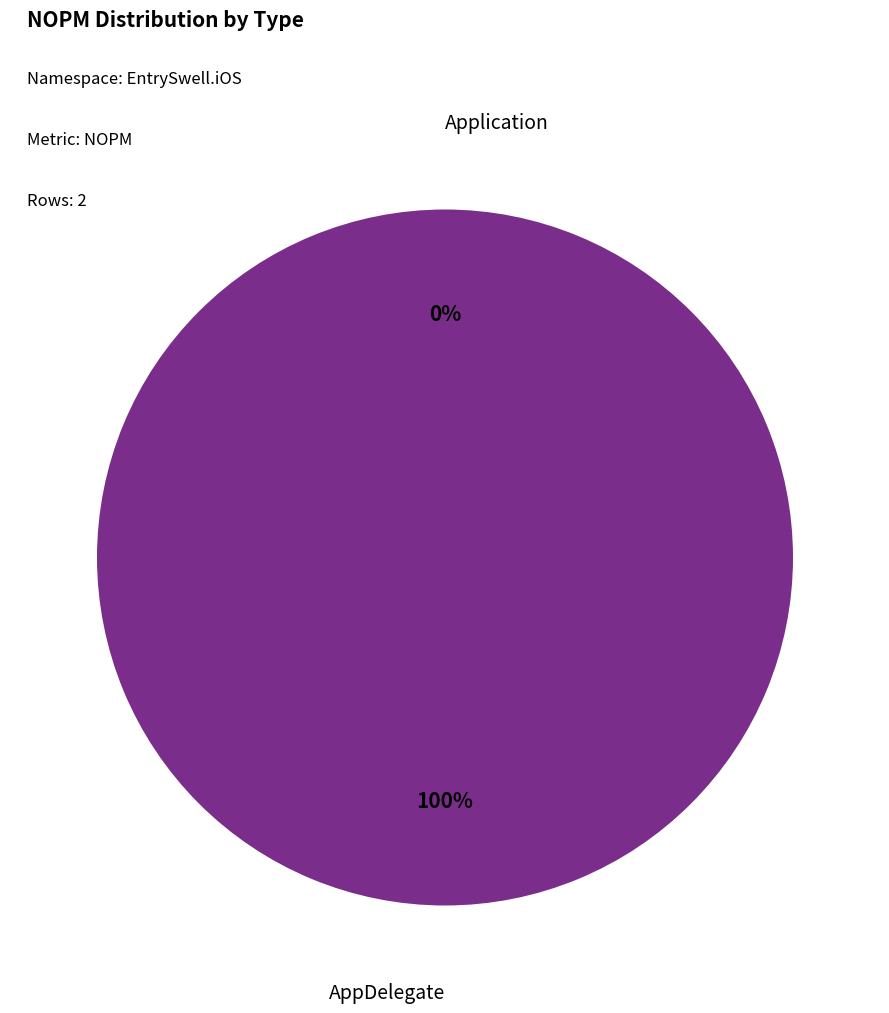

Rank the categories by value from highest to lowest.

AppDelegate, Application